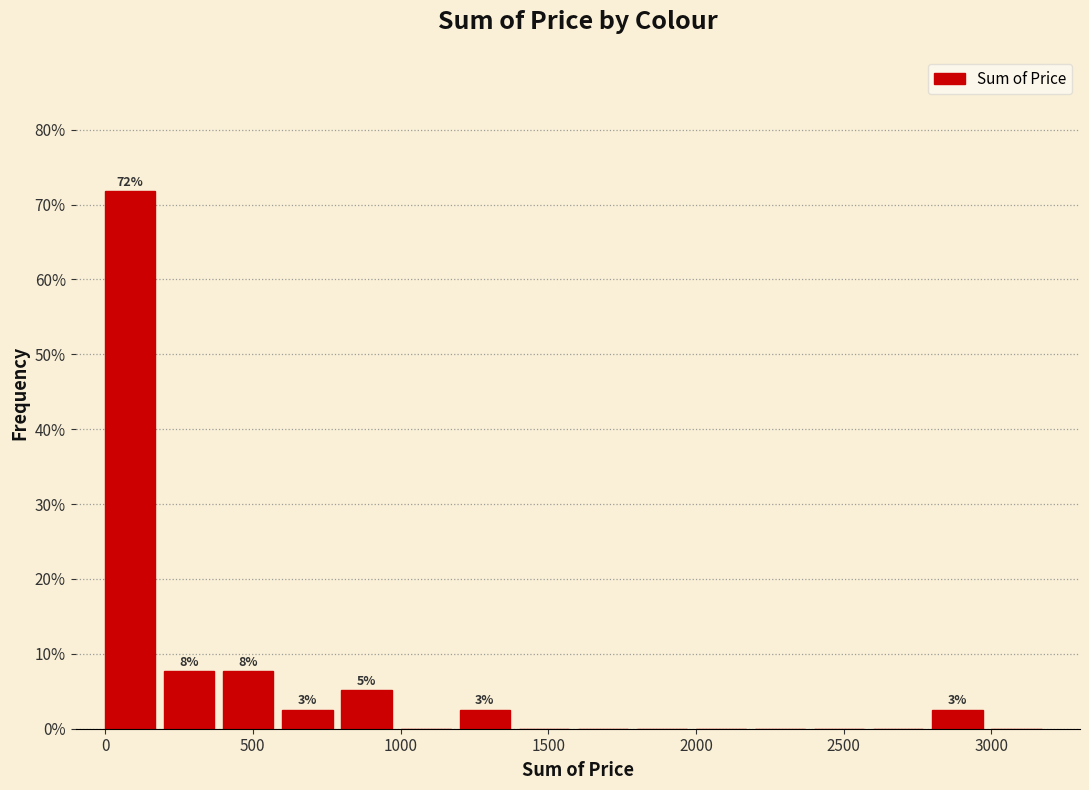

Which range on the x-axis has the tallest bar?

0 to 200